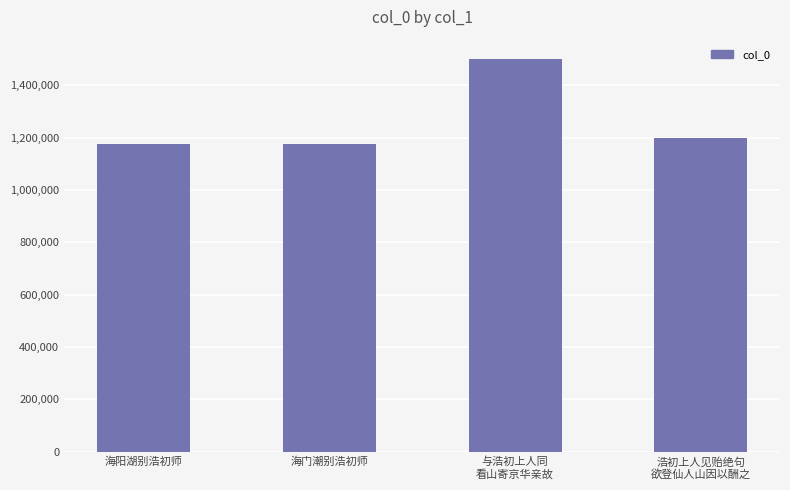

How many values are below 1197252?

2